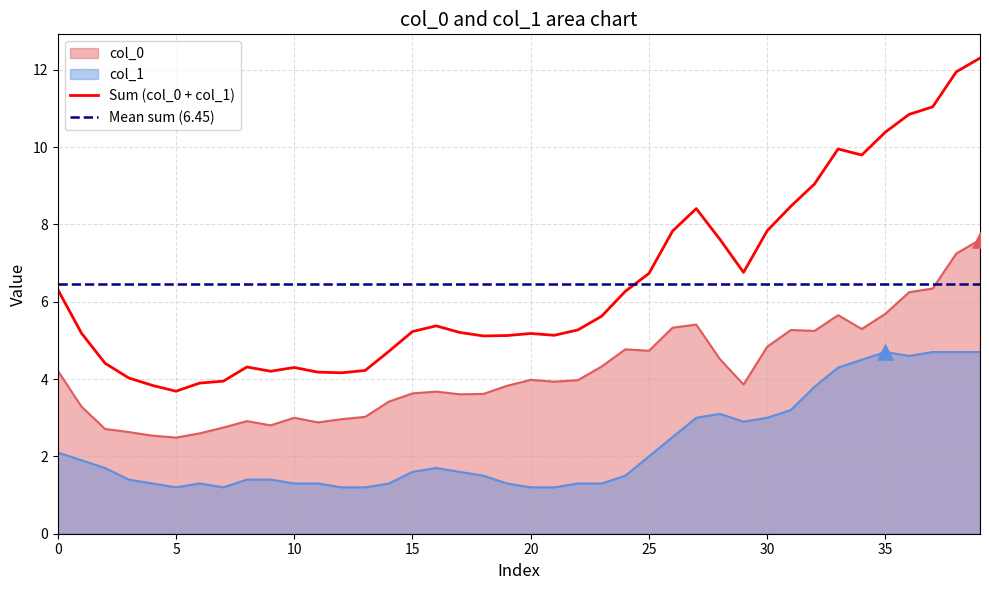

Which series has the largest Y range (max minus min)?

col_0